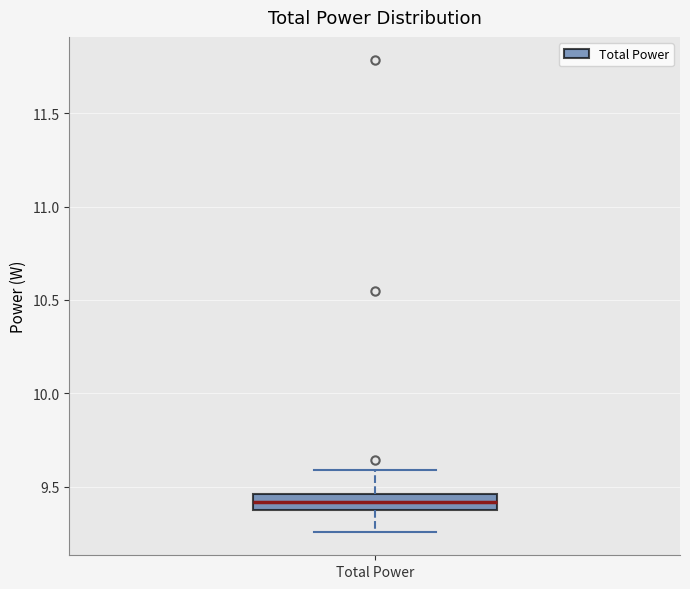

Read this box plot against the y-axis: the position of the median line, the range covered by the box, and the ends of both whiskers. The values are not printed on the chart, so give them approximately, as read against the axis.

median 9.40 (inside the box), box 9.40 to 9.45, whiskers 9.25 to 9.60